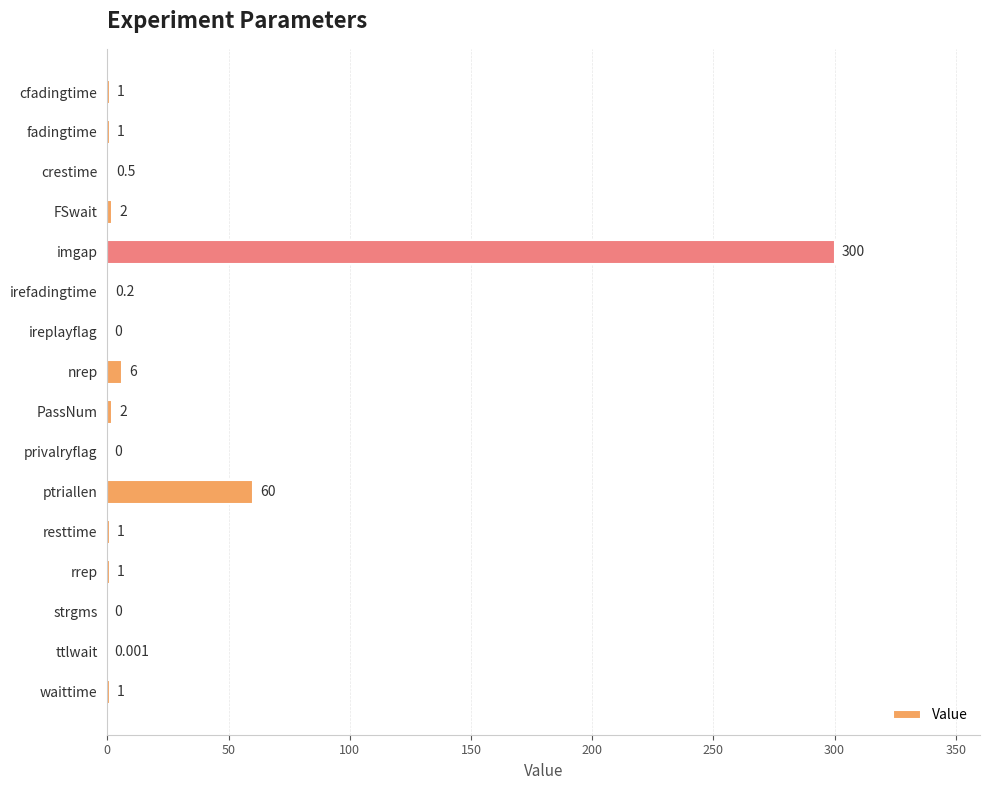

Which category has the highest value across all series?

imgap